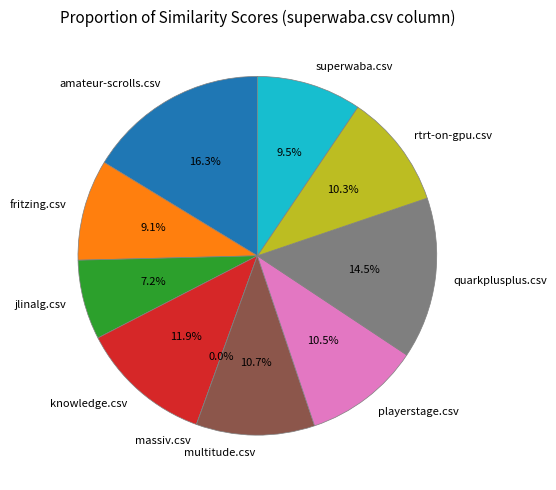

To the nearest percent, what is the combined percentage of amateur-scrolls.csv and fritzing.csv?

25%